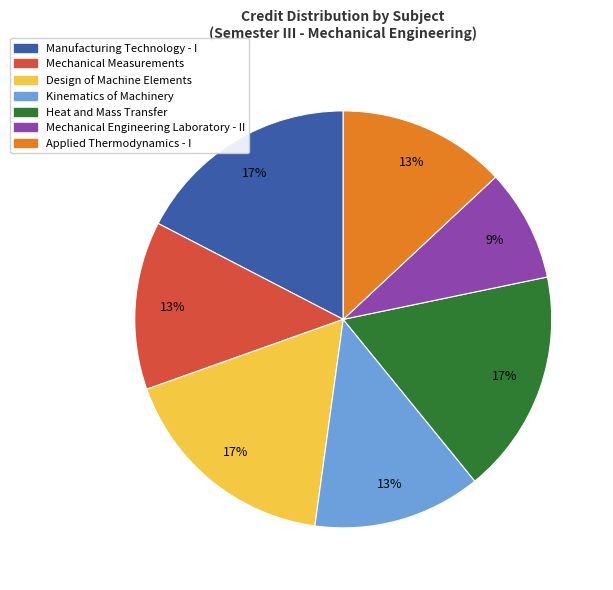

To the nearest percent, what is the average slice percentage?

14%